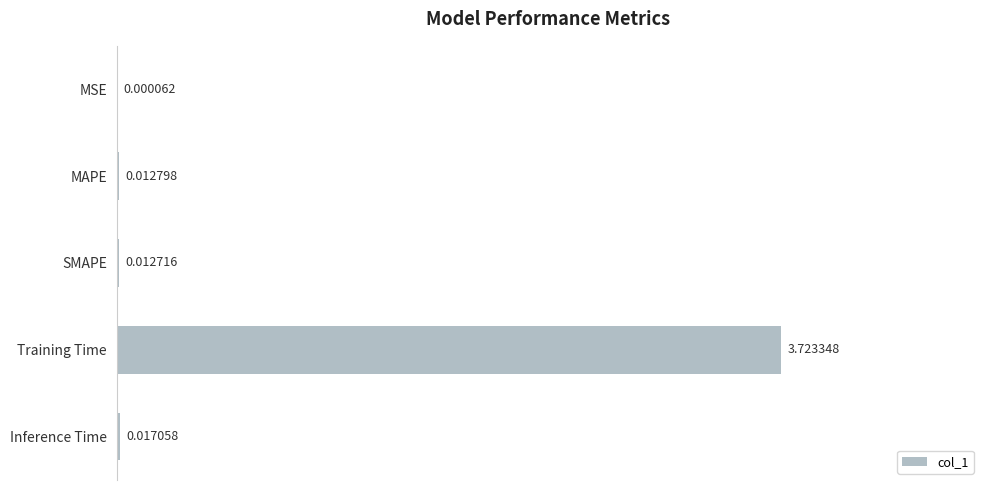

At which label is the value closest to 1?

Inference Time